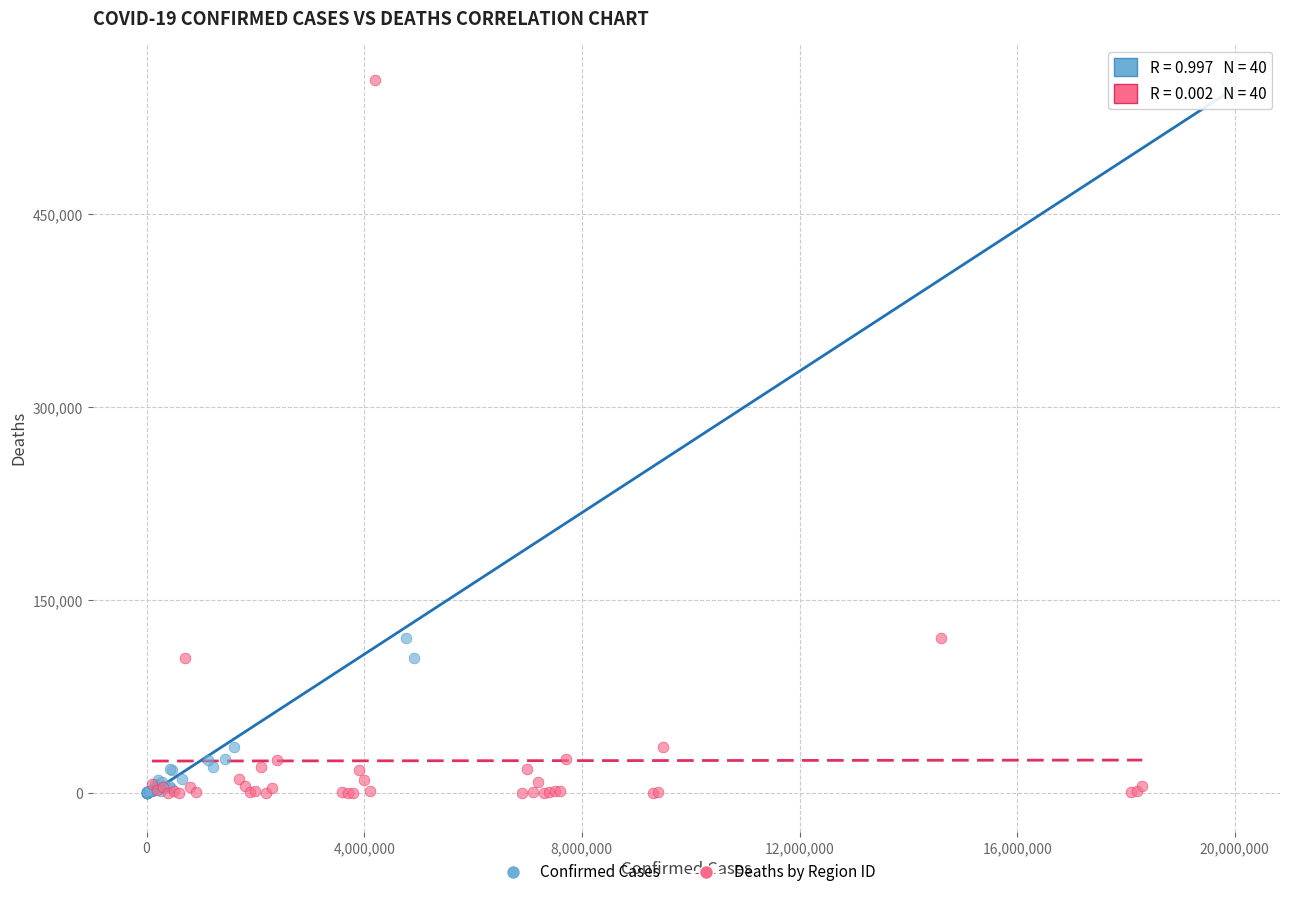

What are all the series names shown in the legend?

Confirmed Cases, Deaths by Region ID